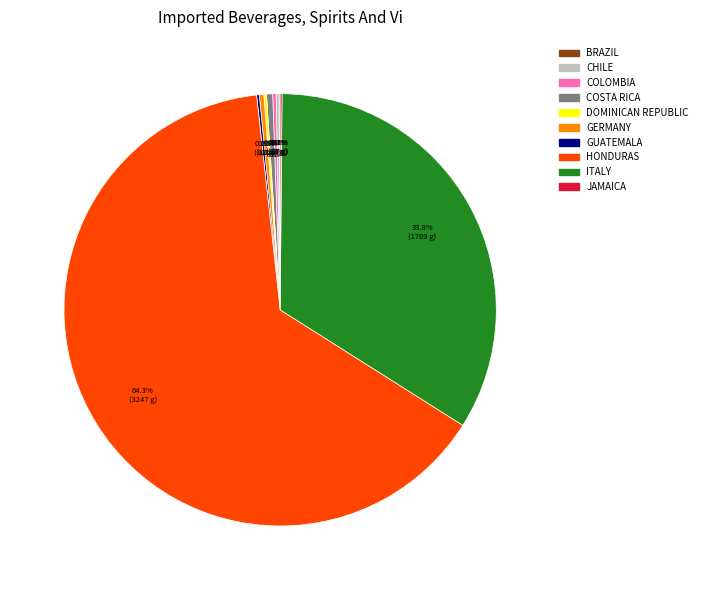

Does any single category account for the majority?

Yes